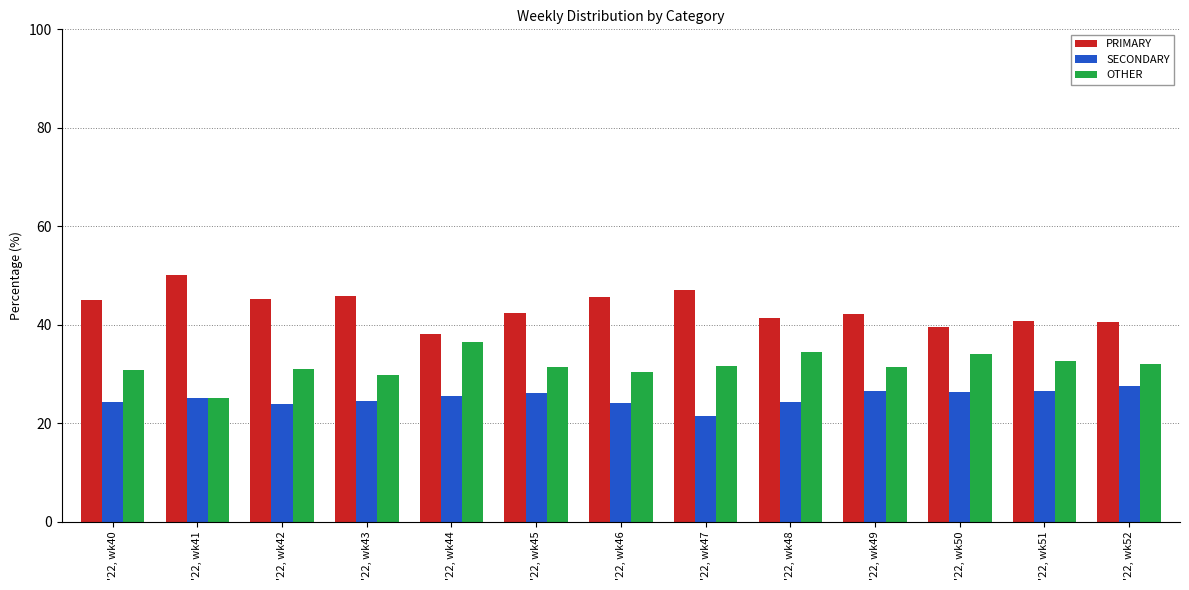

What is the difference between the highest and lowest values at '22, wk51?

14.3